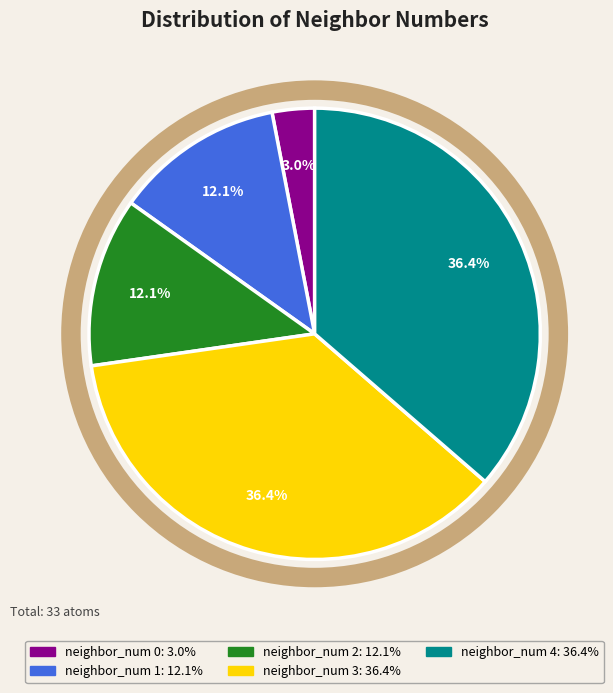

Is it true that neighbor_num 1 is 1% of the pie?

False